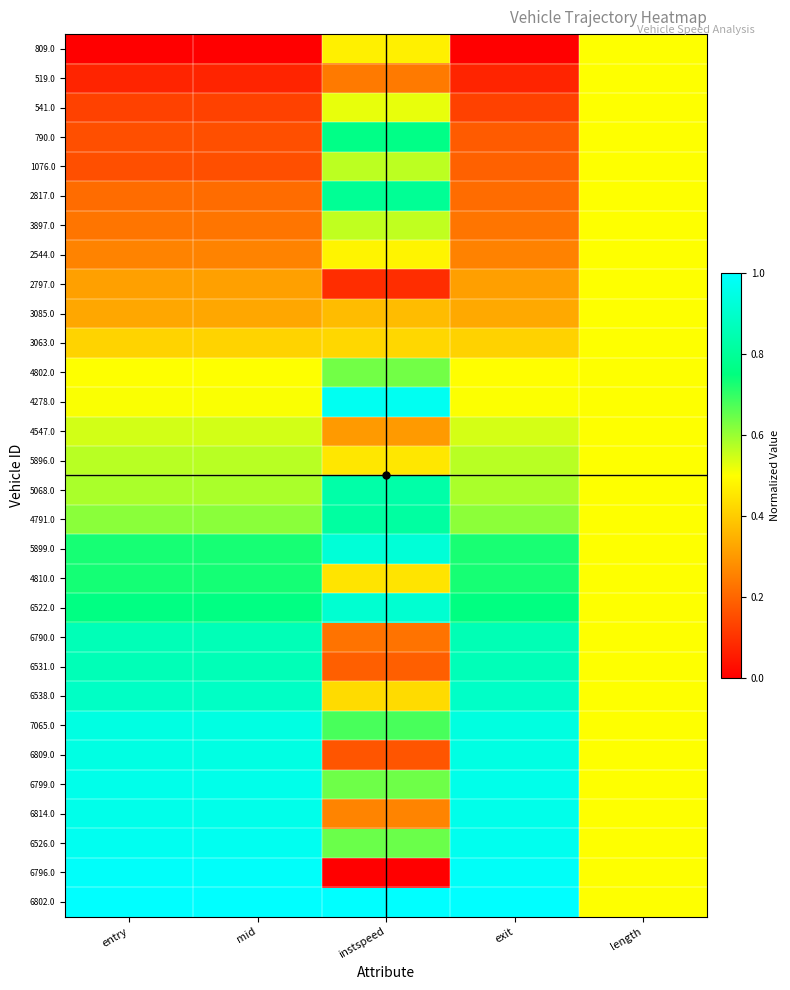

Reading right to left, what are all the values shown in this chart?

809.0: length=0.5	exit=0.0	instspeed=0.5	mid=0.0	entry=0.0
519.0: length=0.5	exit=0.1	instspeed=0.2	mid=0.1	entry=0.1
541.0: length=0.5	exit=0.1	instspeed=0.5	mid=0.1	entry=0.1
790.0: length=0.5	exit=0.2	instspeed=0.8	mid=0.2	entry=0.2
1076.0: length=0.5	exit=0.2	instspeed=0.6	mid=0.2	entry=0.2
2817.0: length=0.5	exit=0.2	instspeed=0.8	mid=0.2	entry=0.2
3897.0: length=0.5	exit=0.2	instspeed=0.6	mid=0.2	entry=0.2
2544.0: length=0.5	exit=0.3	instspeed=0.5	mid=0.3	entry=0.3
2797.0: length=0.5	exit=0.3	instspeed=0.1	mid=0.3	entry=0.3
3085.0: length=0.5	exit=0.3	instspeed=0.4	mid=0.3	entry=0.3
3063.0: length=0.5	exit=0.4	instspeed=0.4	mid=0.4	entry=0.4
4802.0: length=0.5	exit=0.5	instspeed=0.6	mid=0.5	entry=0.5
4278.0: length=0.5	exit=0.5	instspeed=1.0	mid=0.5	entry=0.5
4547.0: length=0.5	exit=0.5	instspeed=0.3	mid=0.5	entry=0.5
5896.0: length=0.5	exit=0.6	instspeed=0.5	mid=0.6	entry=0.6
5068.0: length=0.5	exit=0.6	instspeed=0.8	mid=0.6	entry=0.6
4791.0: length=0.5	exit=0.6	instspeed=0.8	mid=0.6	entry=0.6
5899.0: length=0.5	exit=0.7	instspeed=0.9	mid=0.7	entry=0.7
4810.0: length=0.5	exit=0.7	instspeed=0.4	mid=0.7	entry=0.7
6522.0: length=0.5	exit=0.8	instspeed=0.9	mid=0.8	entry=0.8
6790.0: length=0.5	exit=0.9	instspeed=0.2	mid=0.9	entry=0.9
6531.0: length=0.5	exit=0.9	instspeed=0.2	mid=0.9	entry=0.9
6538.0: length=0.5	exit=0.9	instspeed=0.4	mid=0.9	entry=0.9
7065.0: length=0.5	exit=0.9	instspeed=0.7	mid=0.9	entry=0.9
6809.0: length=0.5	exit=0.9	instspeed=0.2	mid=0.9	entry=0.9
6799.0: length=0.5	exit=1.0	instspeed=0.6	mid=1.0	entry=1.0
6814.0: length=0.5	exit=1.0	instspeed=0.3	mid=1.0	entry=1.0
6526.0: length=0.5	exit=1.0	instspeed=0.6	mid=1.0	entry=1.0
6796.0: length=0.5	exit=1.0	instspeed=0.0	mid=1.0	entry=1.0
6802.0: length=0.5	exit=1.0	instspeed=1.0	mid=1.0	entry=1.0